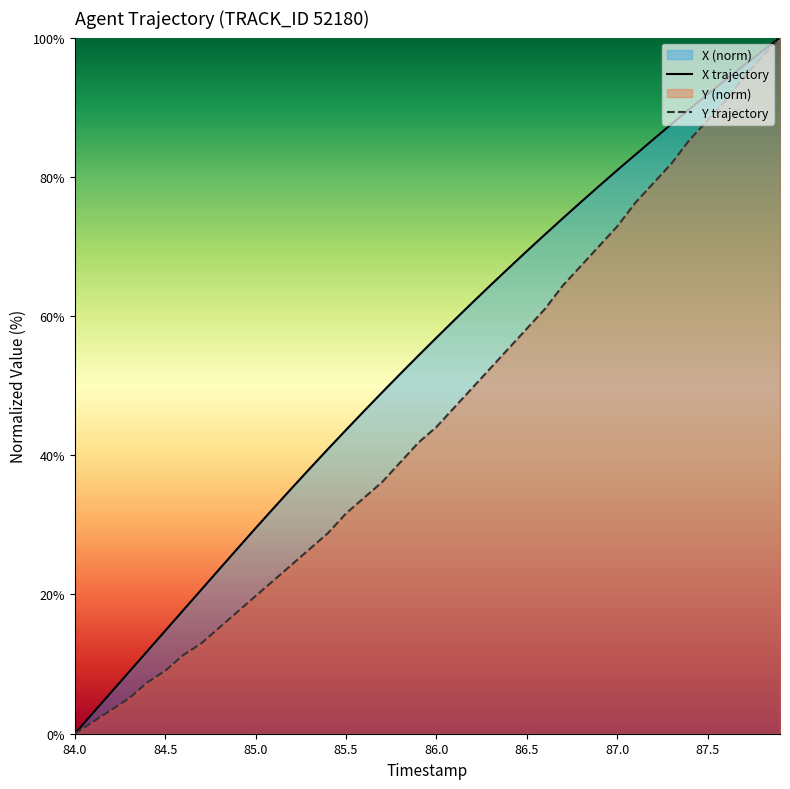

Reading left to right, list all the values displayed in this chart.

X: 84.0=0.0	84.1=3.0	84.2=5.9	84.3=8.9	84.4=11.8	84.5=14.8	84.6=17.7	84.7=20.7	84.8=23.7	84.9=26.6	85.0=29.5	85.1=32.4	85.2=35.3	85.3=38.1	85.4=40.9	85.5=43.6	85.6=46.4	85.7=49.0	85.8=51.7	85.9=54.3	86.0=56.9	86.1=59.4	86.2=62.0	86.3=64.4	86.4=66.9	86.5=69.3	86.6=71.7	86.7=74.1	86.8=76.4	86.9=78.7	87.0=80.9	87.1=83.2	87.2=85.4	87.3=87.6	87.4=89.7	87.5=91.9	87.6=93.9	87.7=96.0	87.8=98.0	87.9=100.0
Y: 84.0=0.0	84.1=1.7	84.2=3.4	84.3=5.1	84.4=7.3	84.5=9.0	84.6=11.3	84.7=13.0	84.8=15.3	84.9=17.5	85.0=19.8	85.1=22.0	85.2=24.3	85.3=26.6	85.4=28.8	85.5=31.6	85.6=33.9	85.7=36.2	85.8=39.0	85.9=41.8	86.0=44.1	86.1=46.9	86.2=49.7	86.3=52.5	86.4=55.4	86.5=58.2	86.6=61.0	86.7=64.4	86.8=67.2	86.9=70.1	87.0=72.9	87.1=76.3	87.2=79.1	87.3=81.9	87.4=85.3	87.5=88.1	87.6=91.0	87.7=94.4	87.8=97.2	87.9=100.0